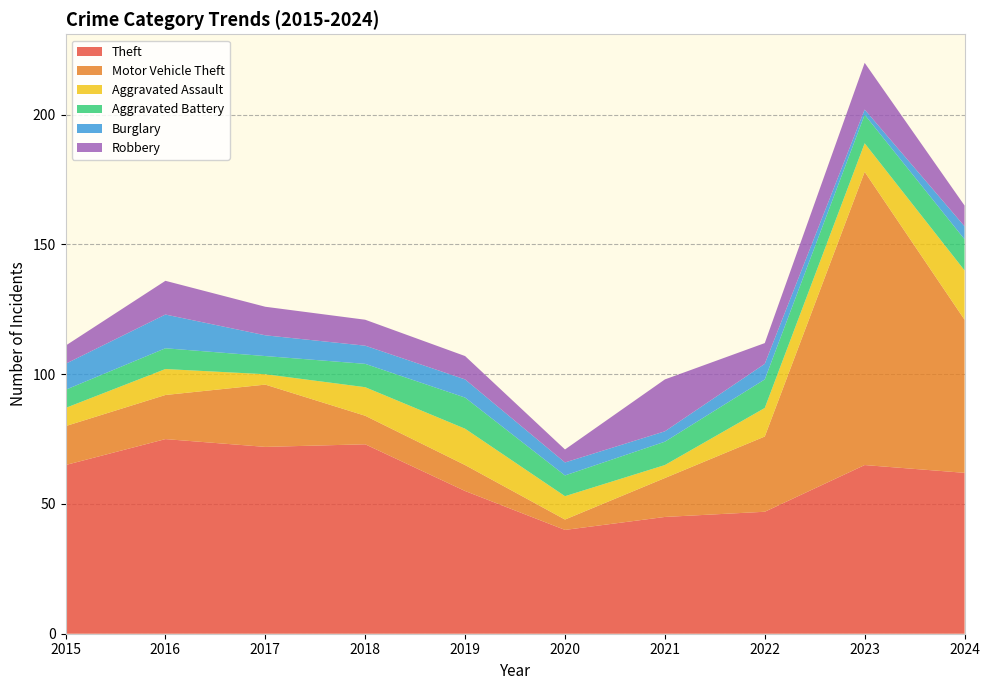

Reading right to left, extract all data points from this chart.

Theft: 2024=62	2023=65	2022=47	2021=45	2020=40	2019=55	2018=73	2017=72	2016=75	2015=65
Motor Vehicle Theft: 2024=59	2023=113	2022=29	2021=15	2020=4	2019=10	2018=11	2017=24	2016=17	2015=15
Aggravated Assault: 2024=19	2023=11	2022=11	2021=5	2020=9	2019=14	2018=11	2017=4	2016=10	2015=7
Aggravated Battery: 2024=12	2023=11	2022=11	2021=9	2020=8	2019=12	2018=9	2017=7	2016=8	2015=7
Burglary: 2024=5	2023=2	2022=6	2021=4	2020=5	2019=7	2018=7	2017=8	2016=13	2015=10
Robbery: 2024=8	2023=18	2022=8	2021=20	2020=5	2019=9	2018=10	2017=11	2016=13	2015=7